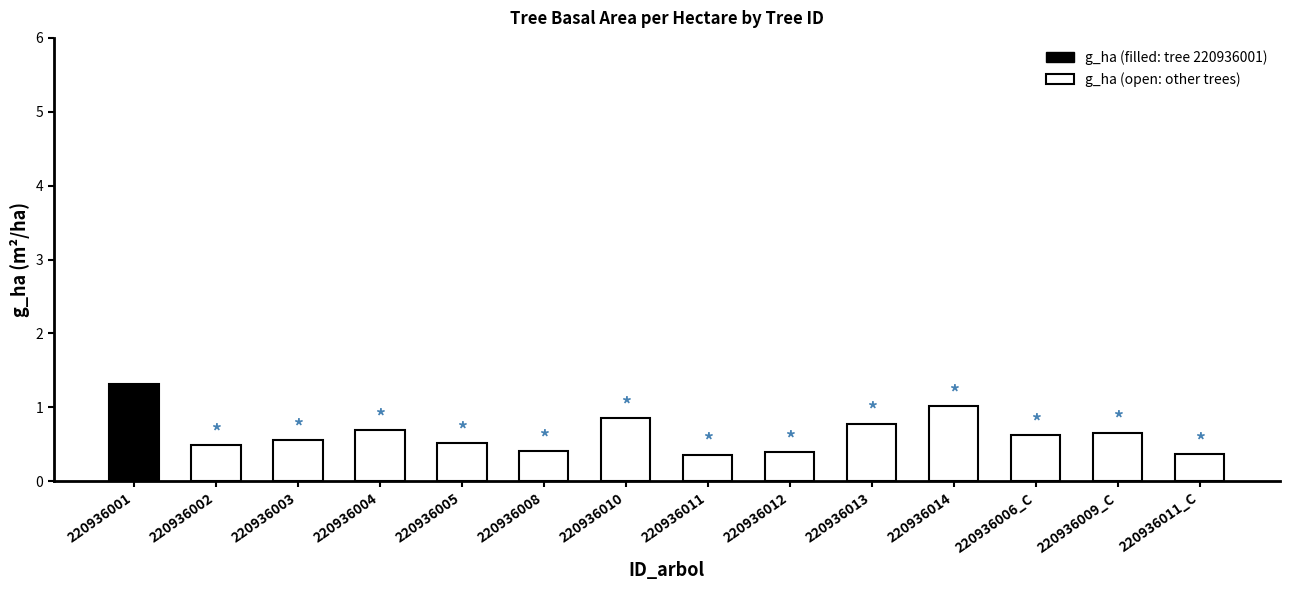

The value at 220936009_C is 0.9. True or false?

False